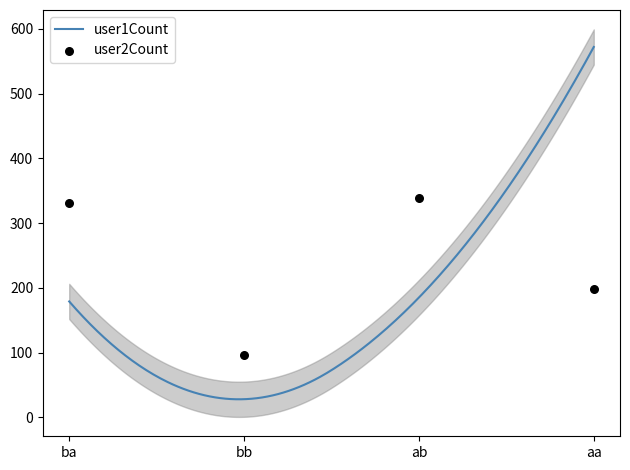

What is the ratio of the value at ba to the value at bb?

3.4